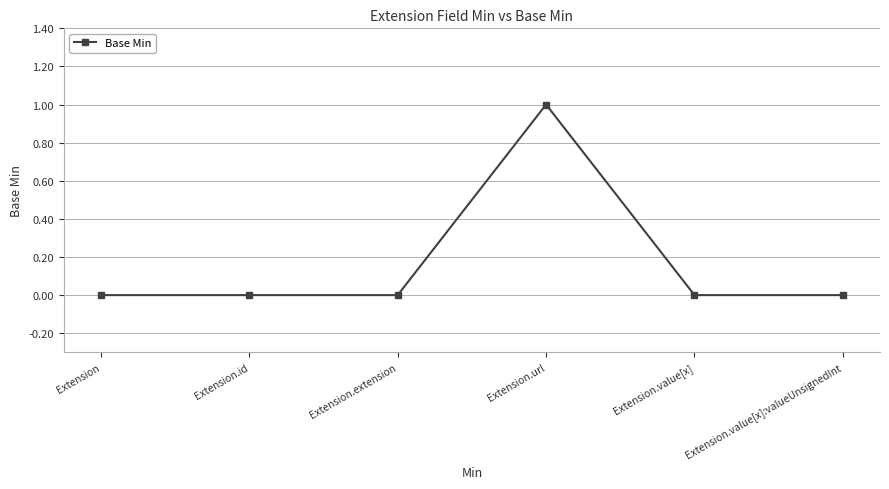

Is this an area chart (filled region under the line)?

No